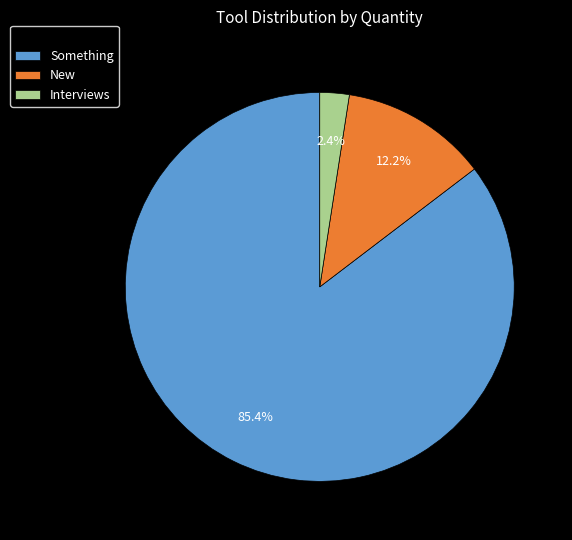

True or false: Something accounts for 74% of the total.

False